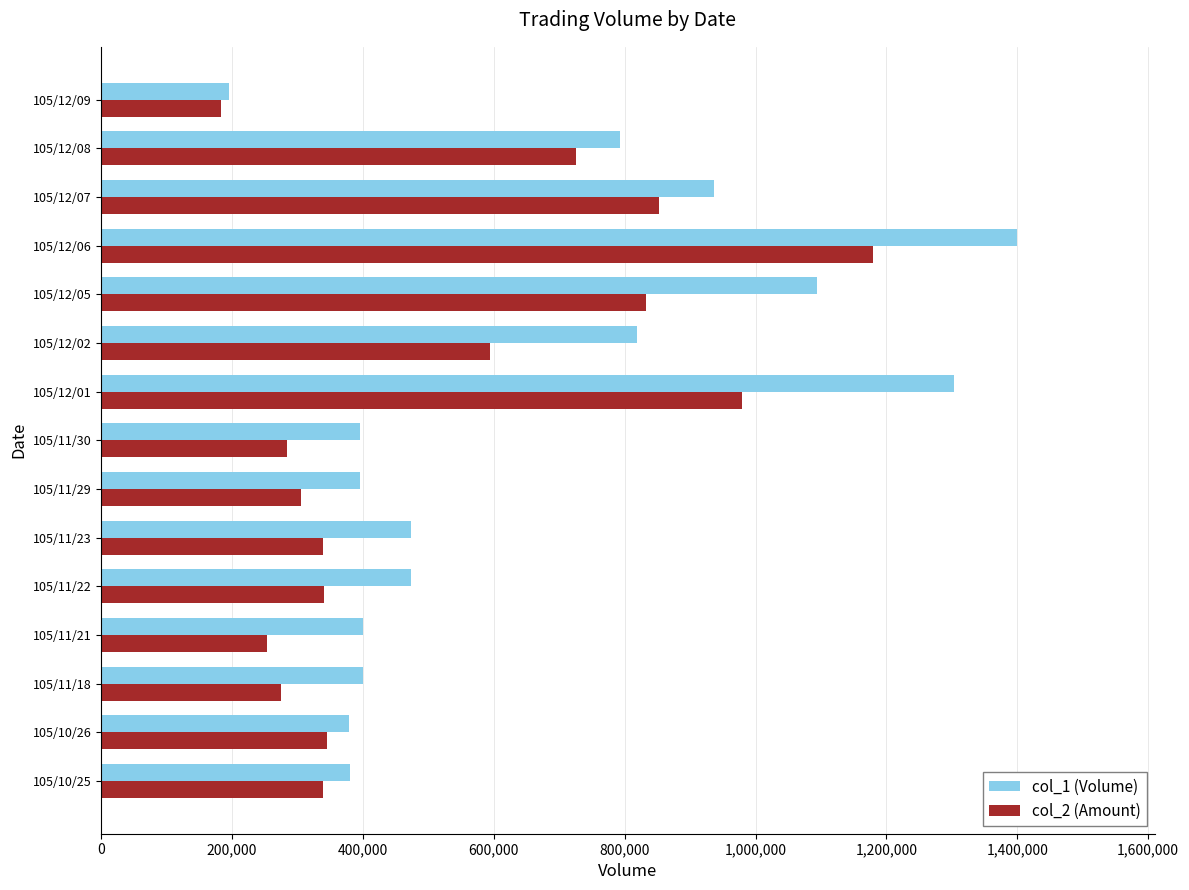

What is the difference between the maximum and minimum values in the col_2 (Amount) series?

995960